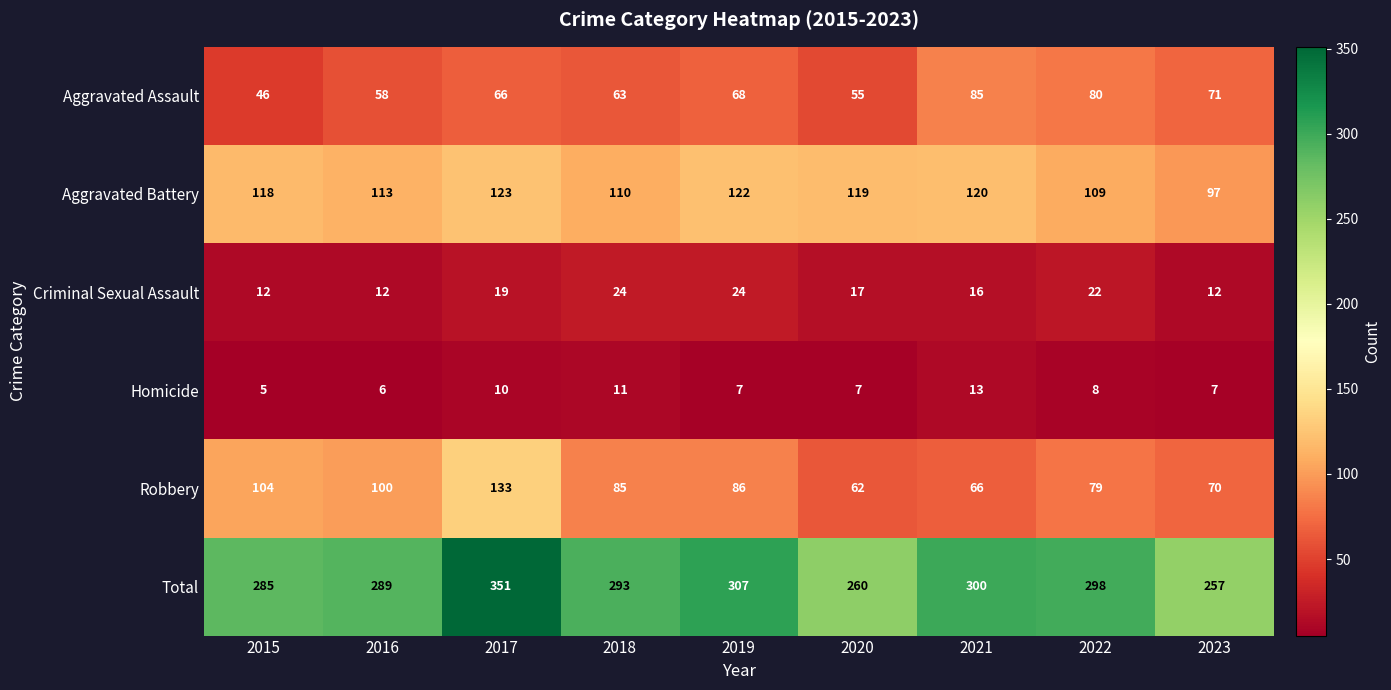

At which category is the sum across all series the highest?

2017